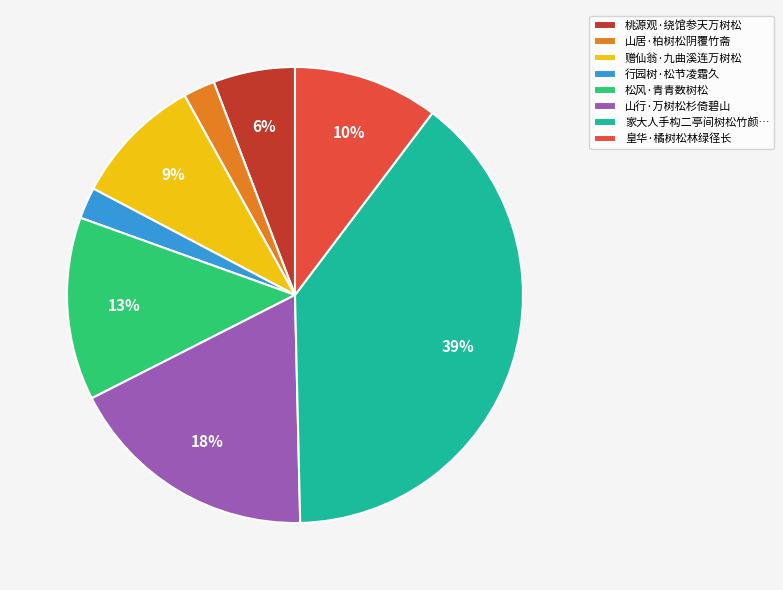

What percentage is the 山行·万树松杉倚碧山 slice, to the nearest percent?

18%